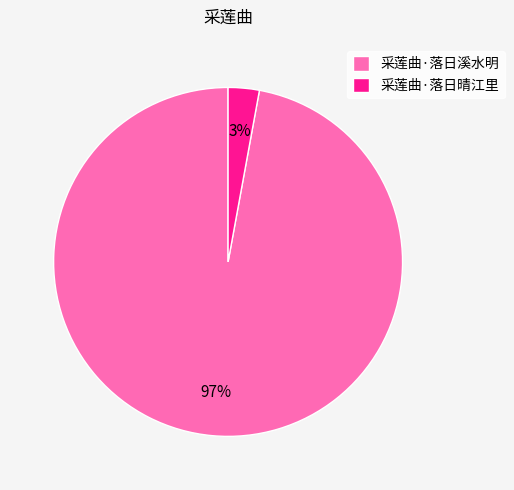

Is there a majority slice in this chart?

Yes